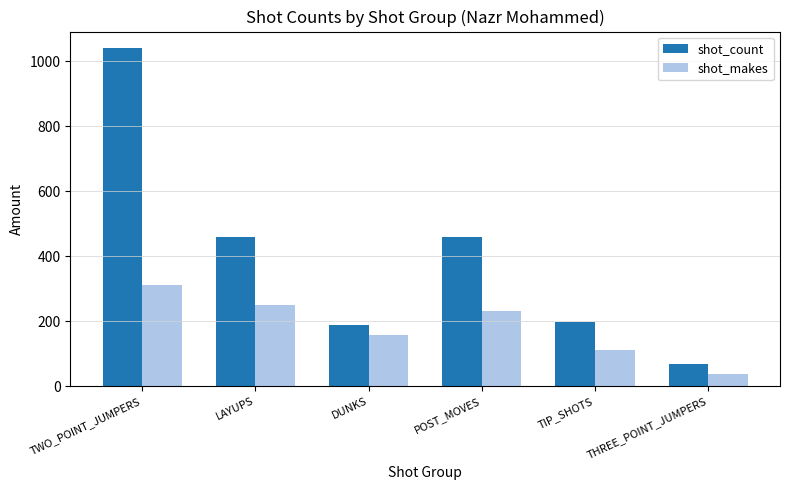

How many bars are there in total?

12